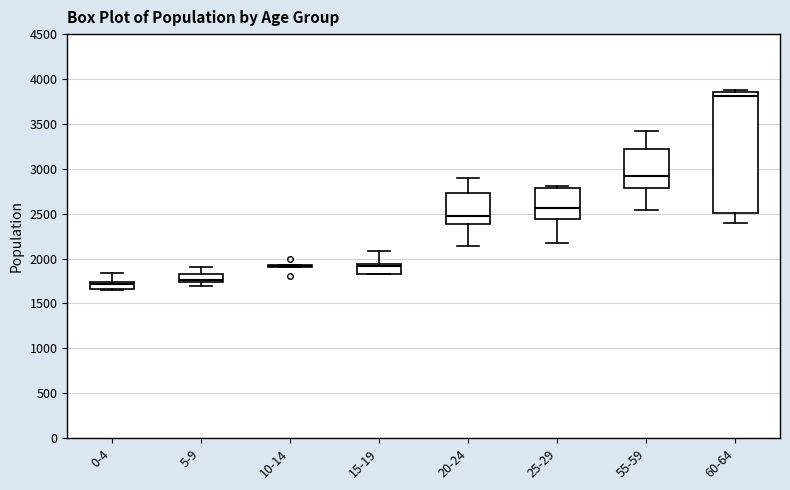

Reading left to right, read every box against the y-axis: the position of its median line, the range the box covers, and the ends of its whiskers. The values are not printed on the chart, so give them approximately, as read against the axis.

0-4: median 1700, box 1650 to 1750, whiskers 1650 to 1850
5-9: median 1750 (just above the box's lower edge), box 1750 to 1850, whiskers 1700 to 1900
10-14: box collapsed to a line at 1900, whiskers 1900 to 1950
15-19: median 1900, box 1850 to 1950, whiskers 1850 to 2100
20-24: median 2500, box 2400 to 2750, whiskers 2150 to 2900
25-29: median 2550, box 2450 to 2800, whiskers 2200 to 2800
55-59: median 2900, box 2800 to 3200, whiskers 2550 to 3400
60-64: median 3800, box 2500 to 3850, whiskers 2400 to 3900